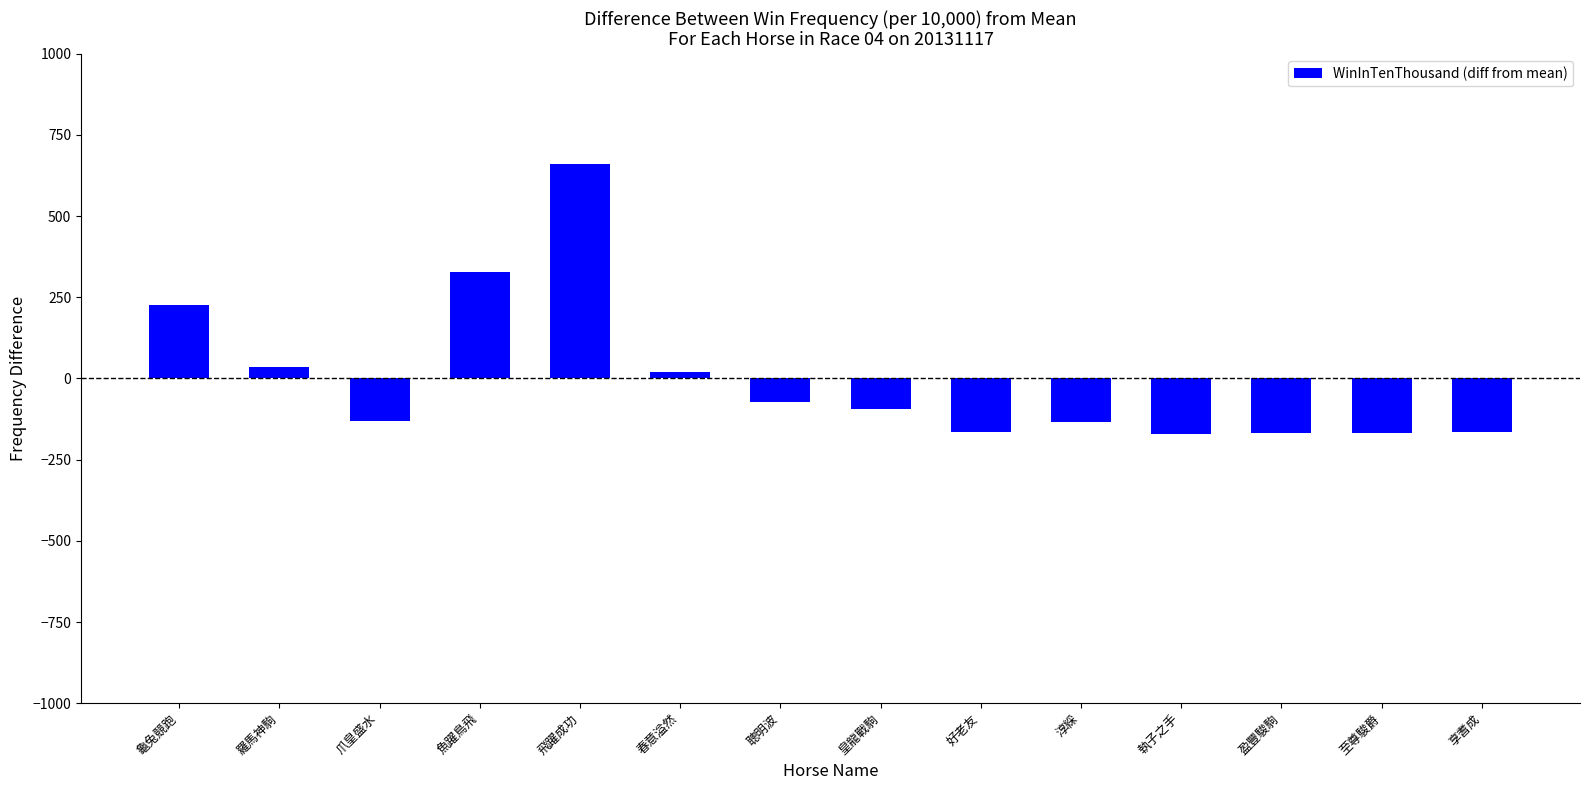

What is the ratio of the value at 魚躍鳥飛 to the value at 龜兔競跑?

1.5